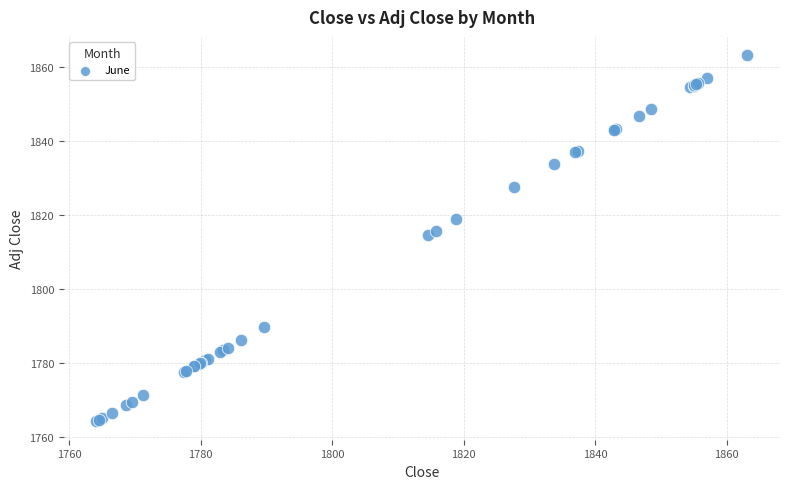

What Y value in the scatter plot is closest to 1813?

1814.5